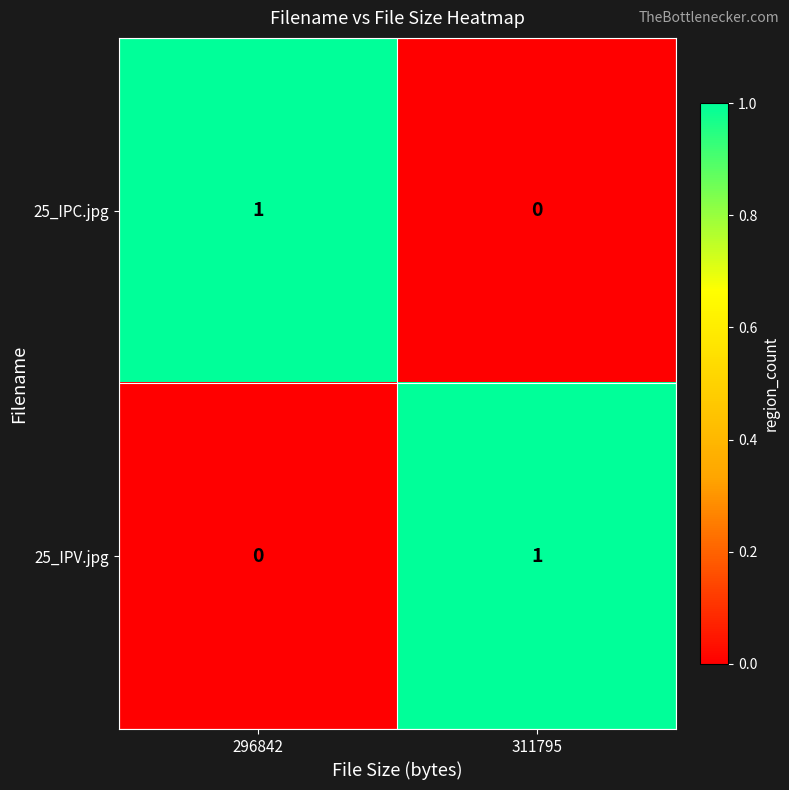

Is the value of 25_IPV.jpg at 311795 greater than the value of 25_IPC.jpg at 311795?

Yes